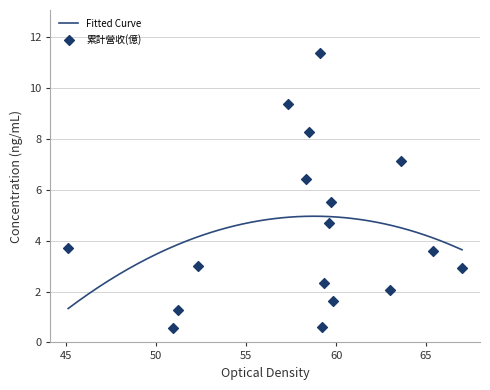

At how many categories does at least one series exceed 7?

4